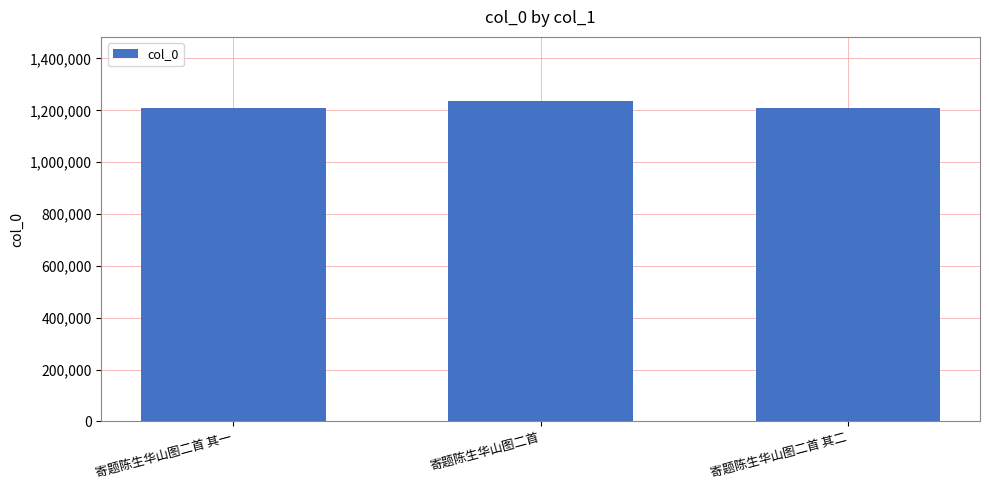

Between 寄题陈生华山图二首 其一 and 寄题陈生华山图二首, which is larger?

寄题陈生华山图二首